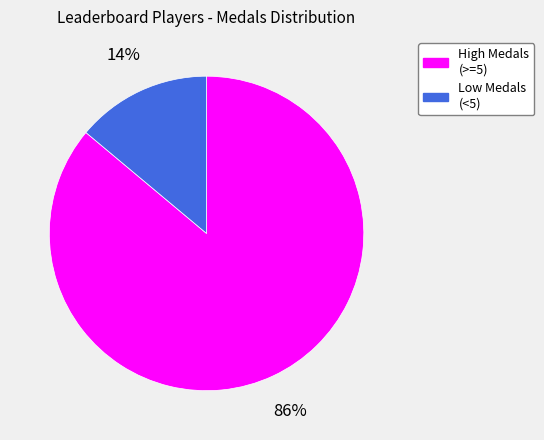

Which slice is the smallest?

Low Medals (<5)